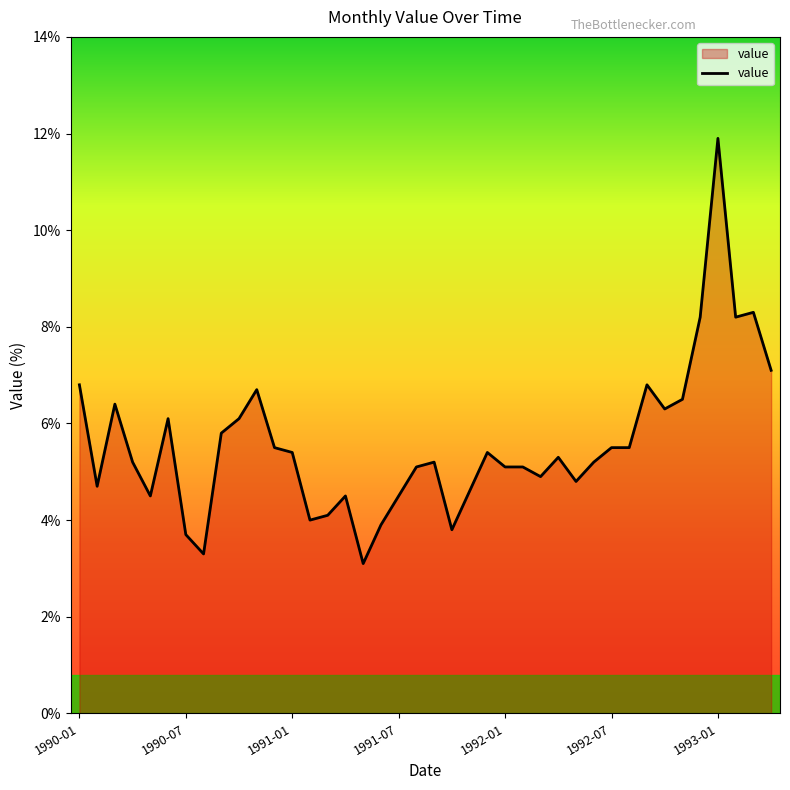

What is the smallest value displayed?

3.1